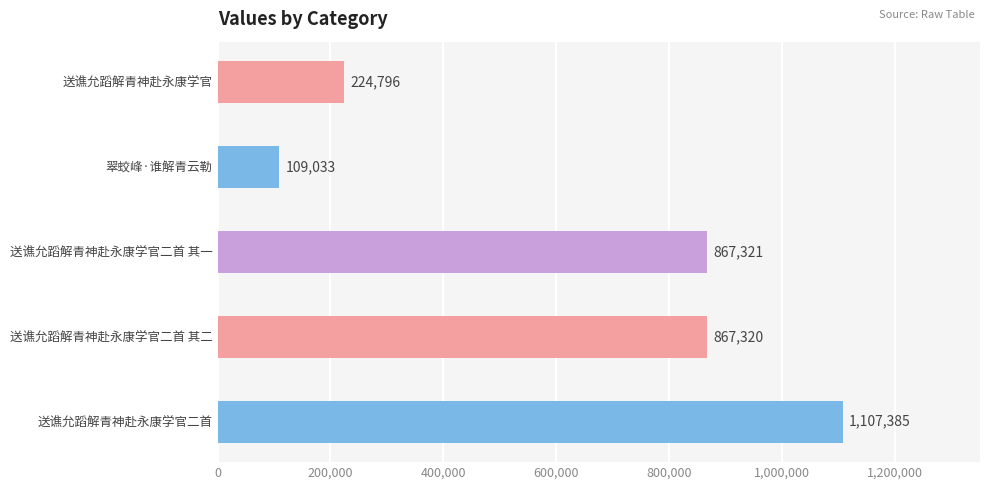

What is the value of the 2nd bar from the top?

109033